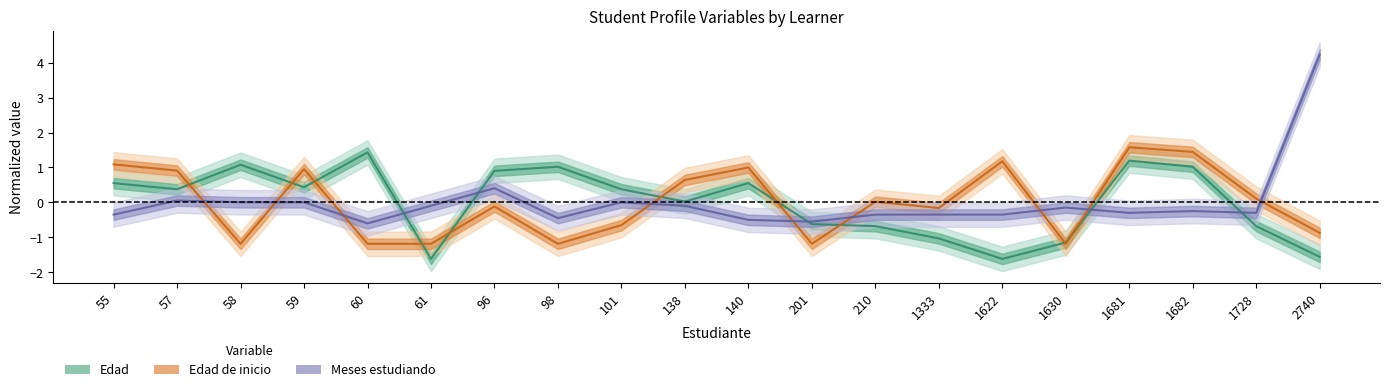

Reading left to right, what are all the values shown in this chart?

Edad: 55=0.6	57=0.4	58=1.1	59=0.4	60=1.4	61=-1.6	96=0.9	98=1.0	101=0.4	138=0.0	140=0.6	201=-0.6	210=-0.7	1333=-1.0	1622=-1.6	1630=-1.1	1681=1.2	1682=1.0	1728=-0.7	2740=-1.6
Edad de inicio: 55=1.1	57=0.9	58=-1.2	59=1.0	60=-1.2	61=-1.2	96=-0.1	98=-1.2	101=-0.7	138=0.6	140=1.0	201=-1.2	210=0.0	1333=-0.2	1622=1.2	1630=-1.2	1681=1.6	1682=1.4	1728=0.1	2740=-0.9
Meses estudiando: 55=-0.4	57=0.1	58=0.0	59=0.0	60=-0.6	61=-0.1	96=0.4	98=-0.5	101=0.0	138=-0.1	140=-0.5	201=-0.6	210=-0.4	1333=-0.4	1622=-0.4	1630=-0.1	1681=-0.3	1682=-0.2	1728=-0.3	2740=4.2